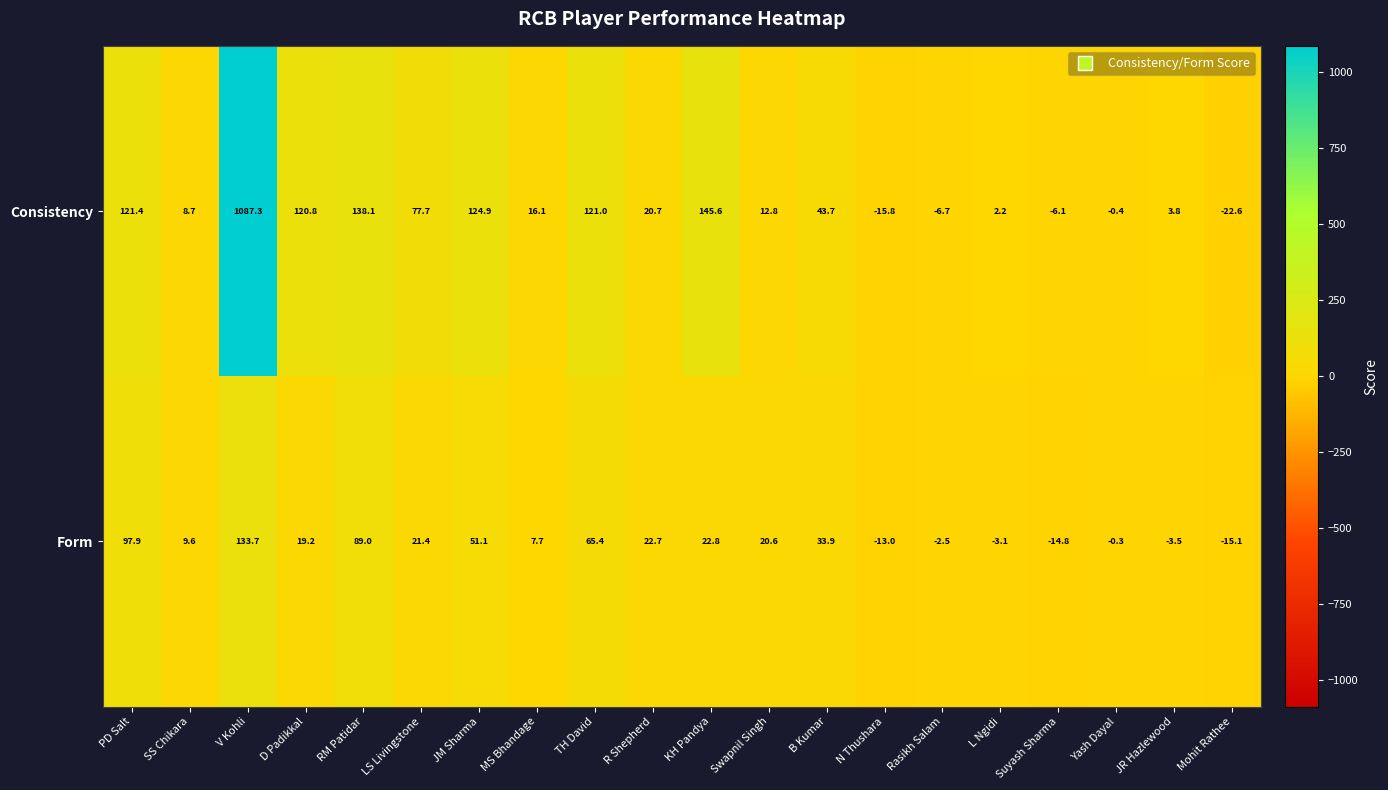

What is the difference between the Consistency values at Suyash Sharma and SS Chikara?

14.8